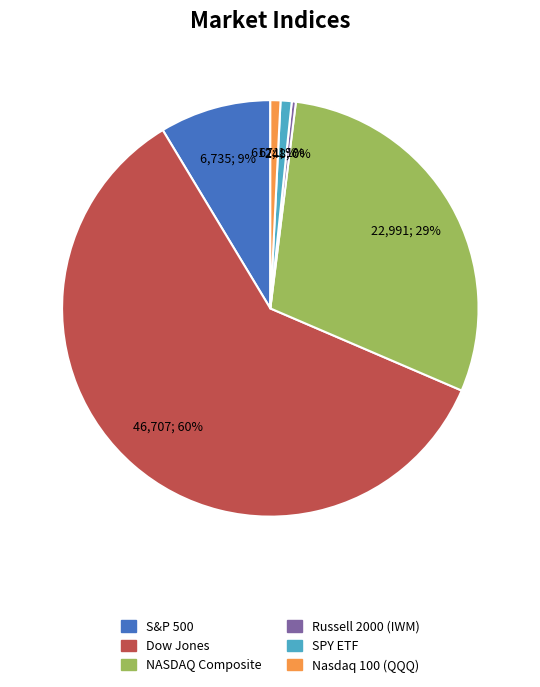

What is the ratio of the value at S&P 500 to the value at NASDAQ Composite?

0.3